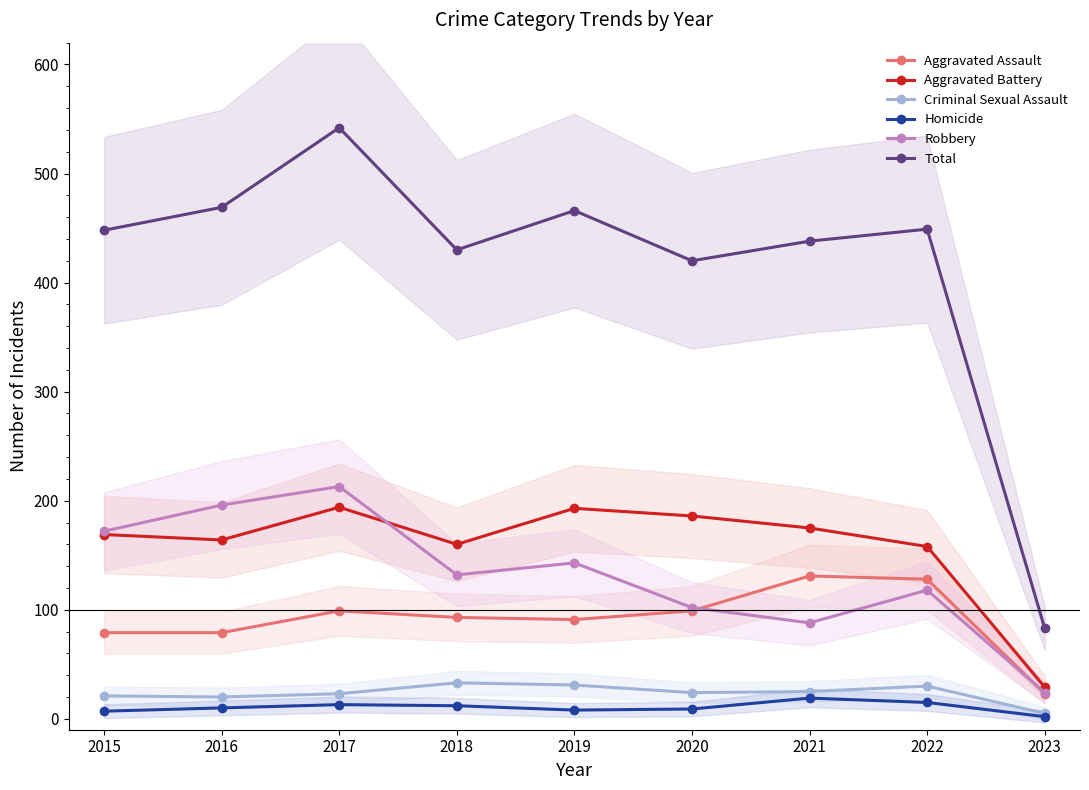

At which category is the sum across all series the highest?

2017